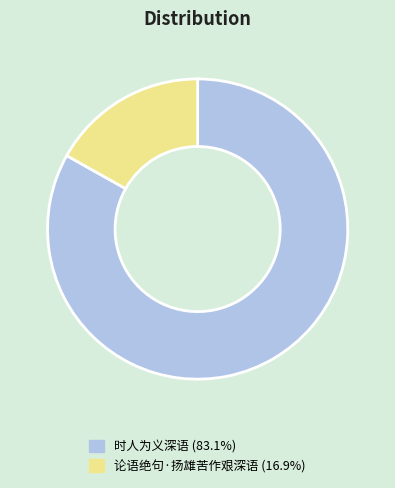

Approximately how many times larger is the value at 时人为义深语 compared to 论语绝句·扬雄苦作艰深语?

4.9